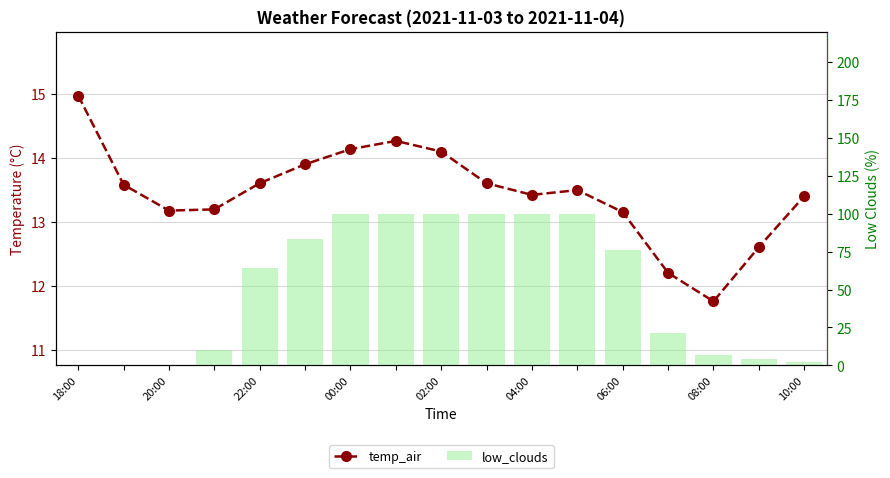

At 04:00, list the series in order from largest to smallest.

low_clouds, temp_air